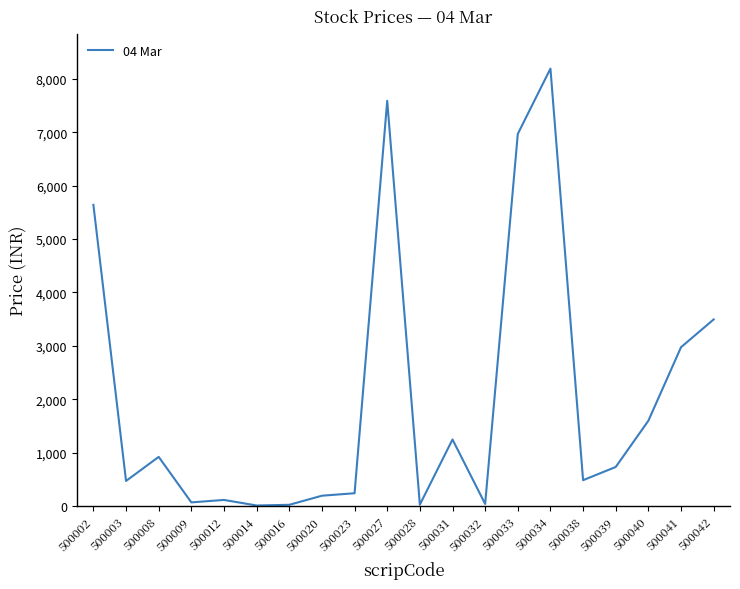

True or false: the data shows 5639.9 at 500002.

True